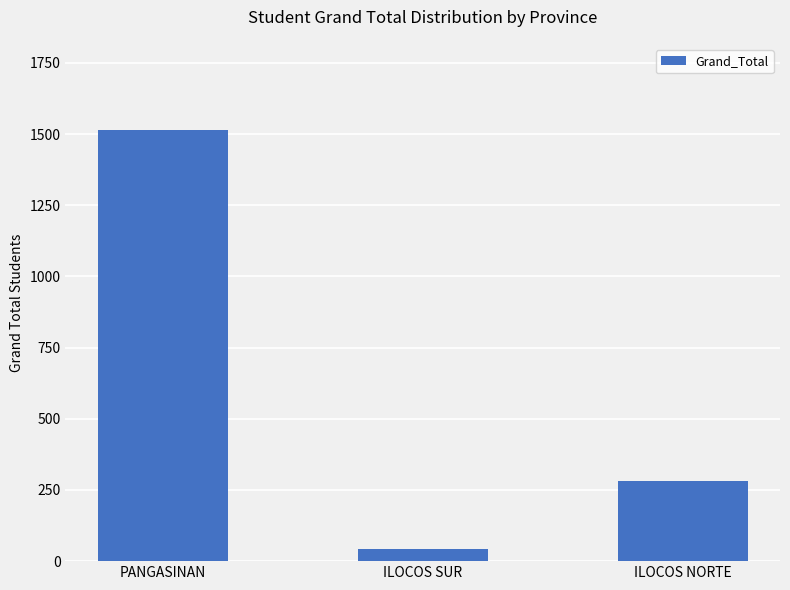

Rank the categories by value from lowest to highest.

ILOCOS SUR, ILOCOS NORTE, PANGASINAN